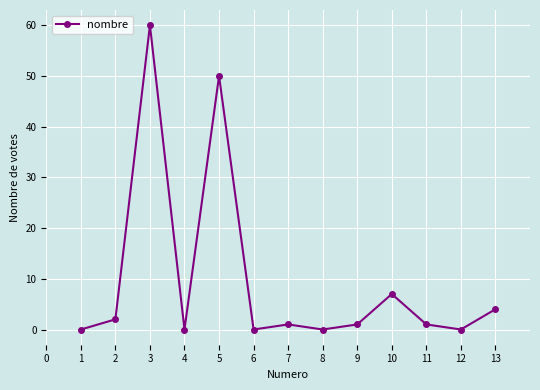

Does the chart have visible grid lines?

Yes